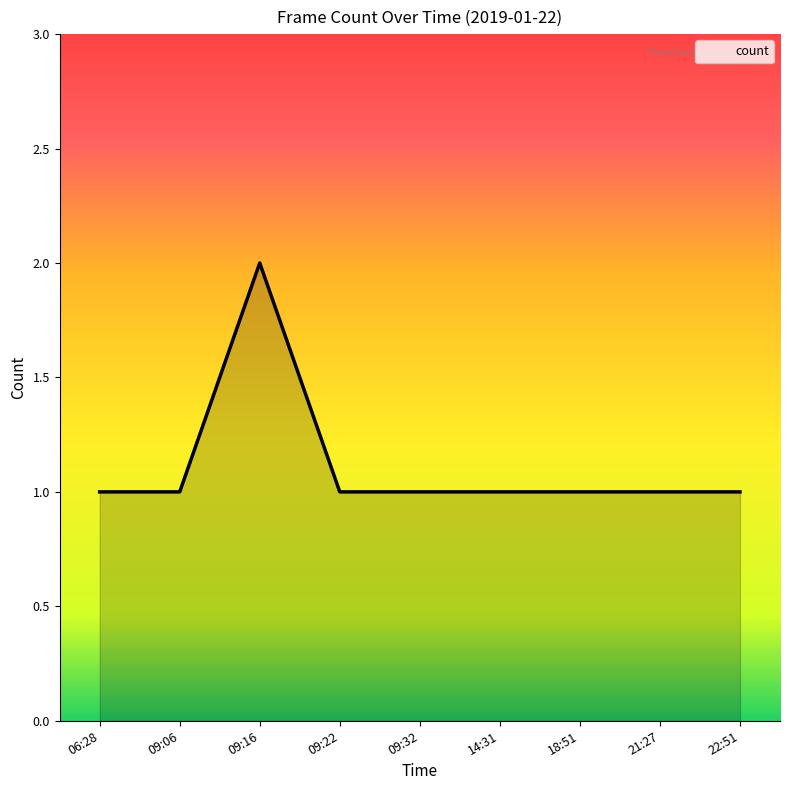

What is the sum of all values?

10